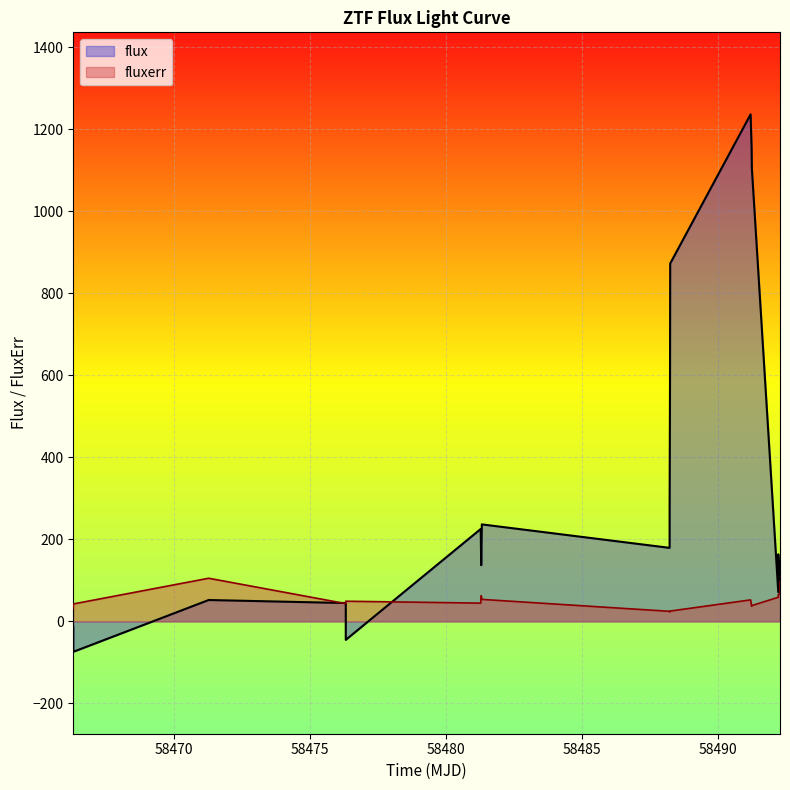

After their last crossing, which series has the higher values: flux or fluxerr?

fluxerr